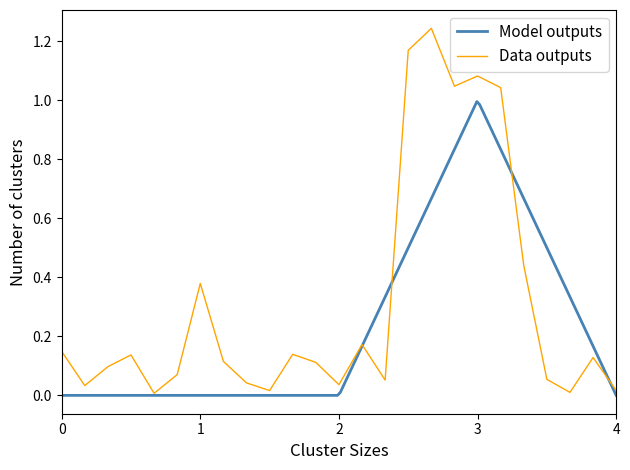

True or false: Min and Base Min intersect in this chart.

False